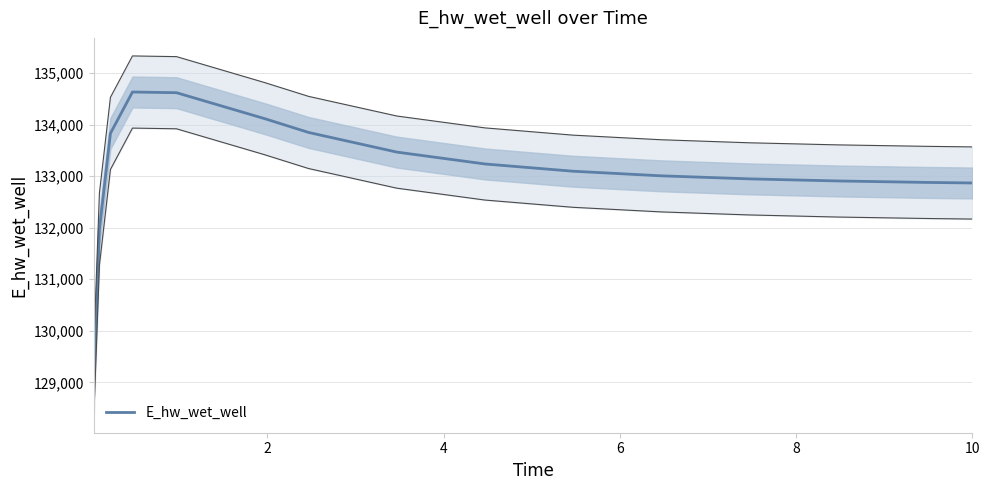

What is the minimum value for E_hw_wet_well?

129071.8